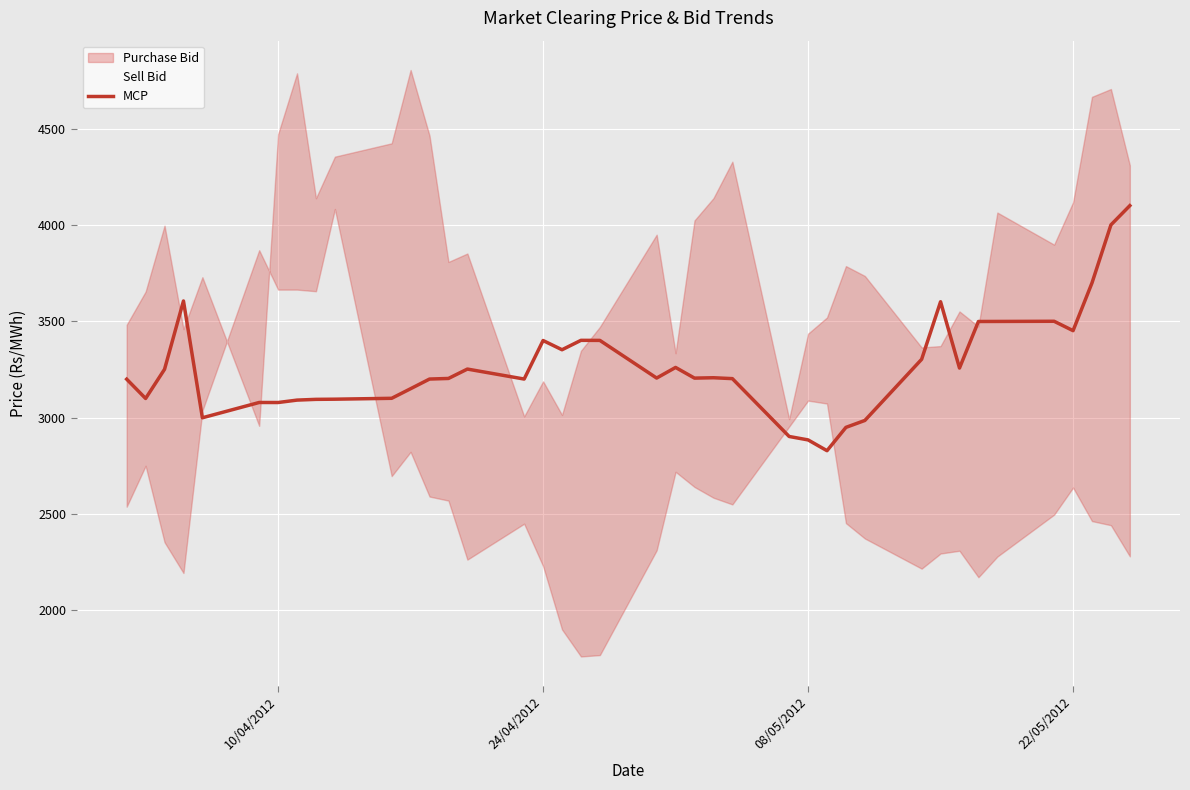

What is the value of the 13th point from the left?

3200.8